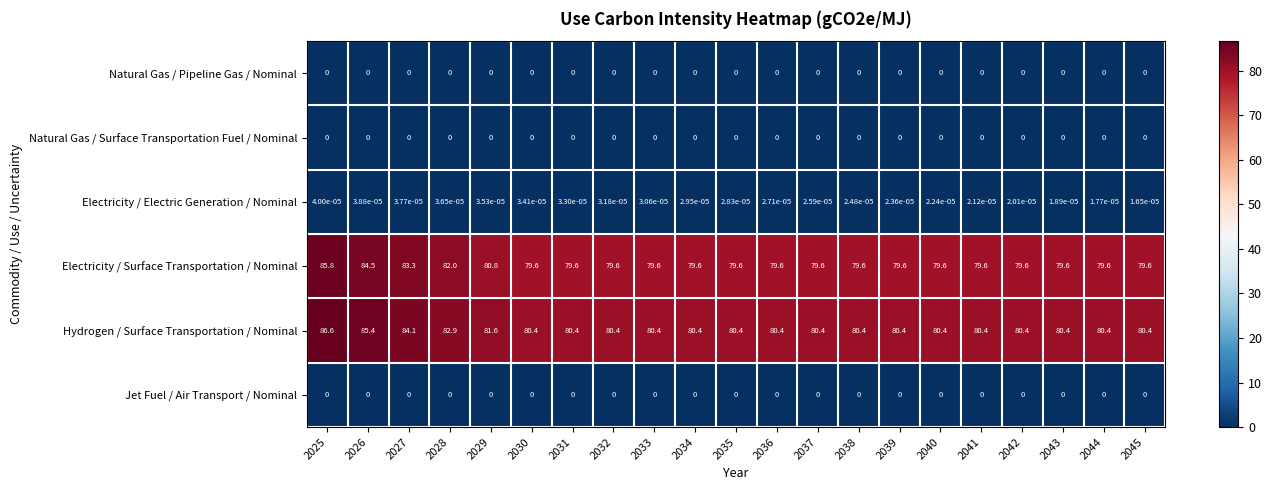

Is the value of Jet Fuel / Air Transport / Nominal at 2042 greater than the value of Electricity / Electric Generation / Nominal at 2031?

No